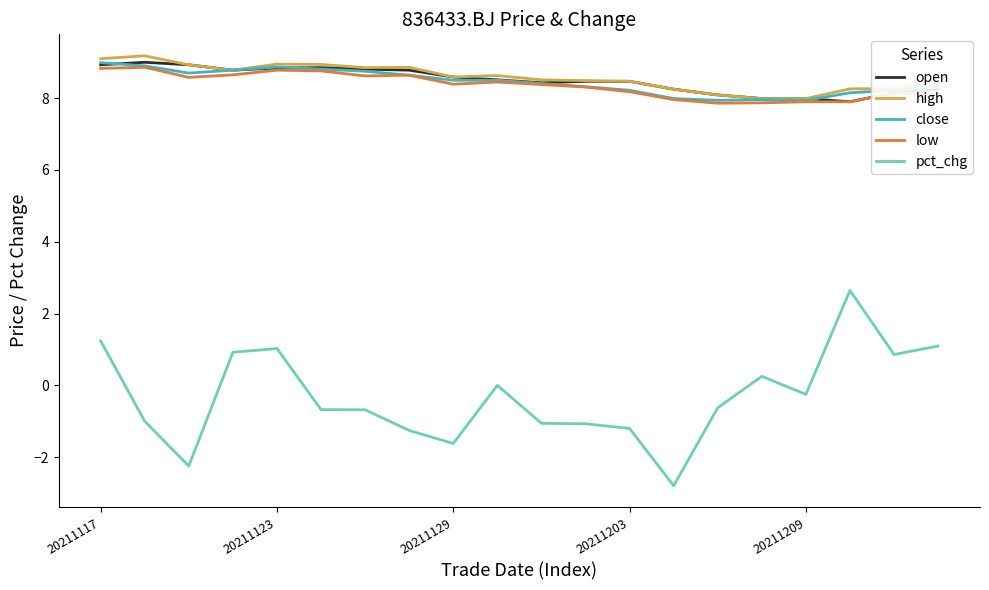

Which series has the largest range (max minus min)?

pct_chg